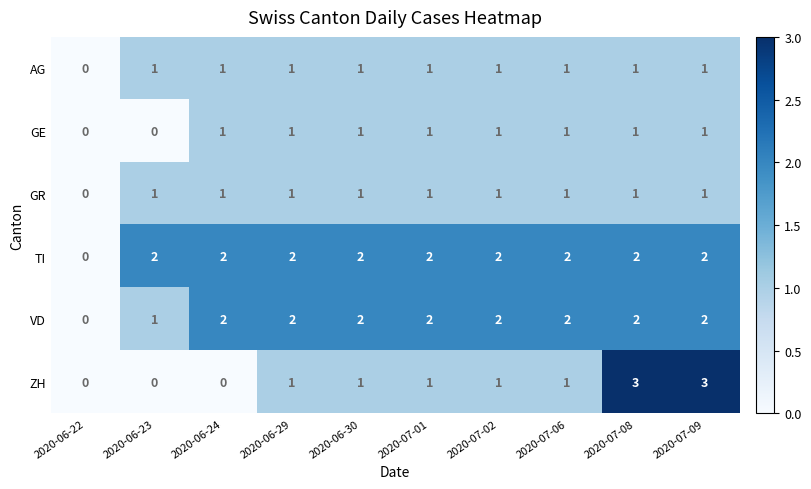

What is the sum of all GR values?

9